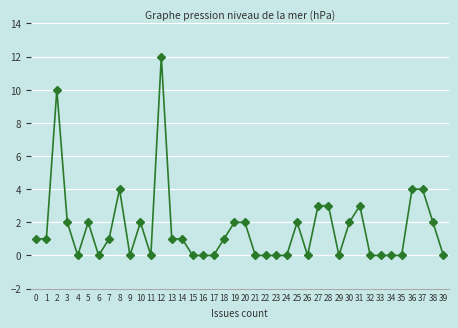

What is the sum of all values?

65